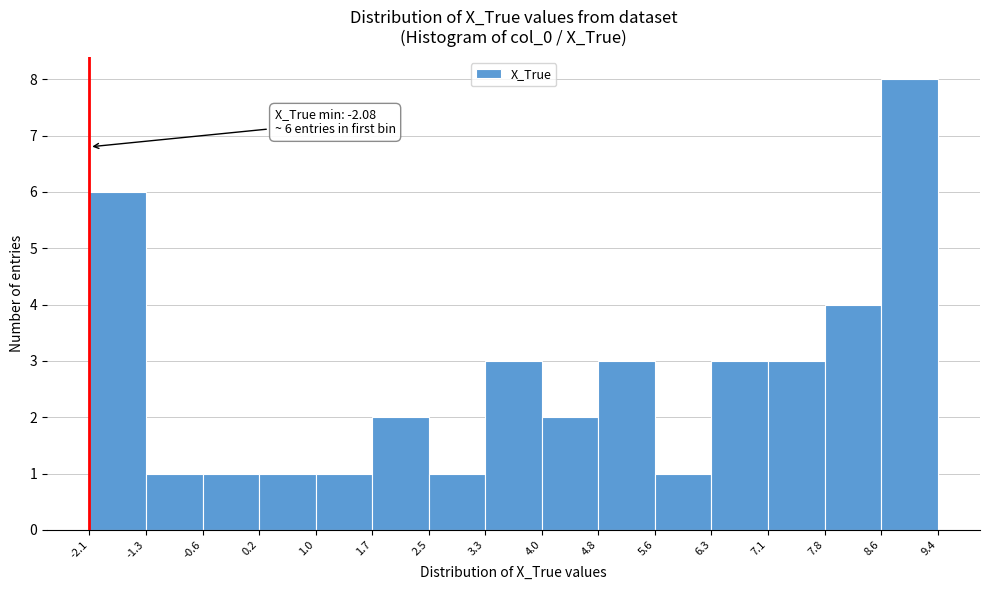

Over which range of the x-axis is the bar tallest?

8.6 to 9.4